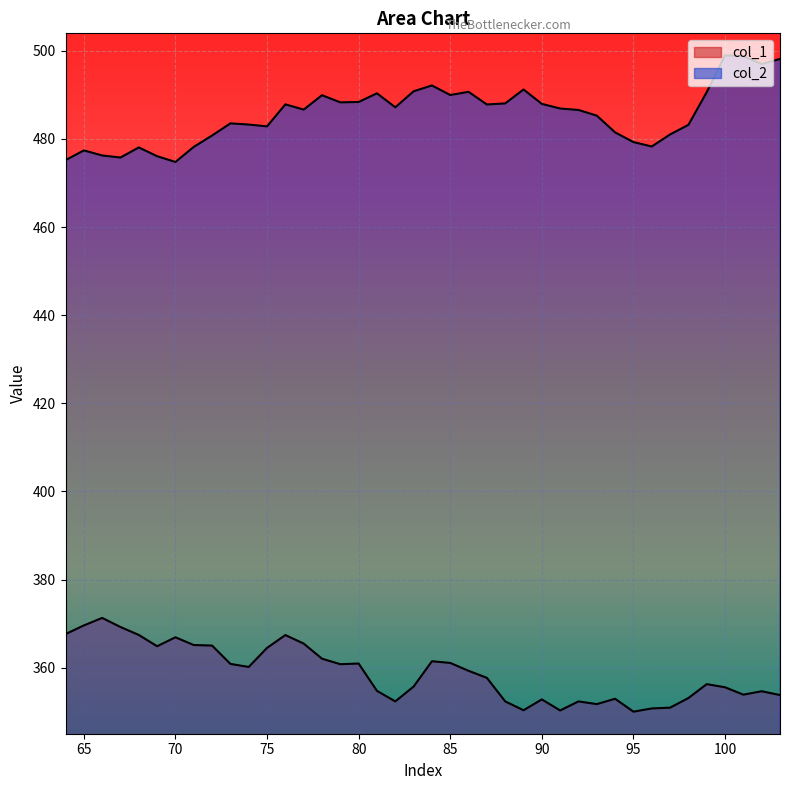

At which label does col_1 first exceed 359?

64